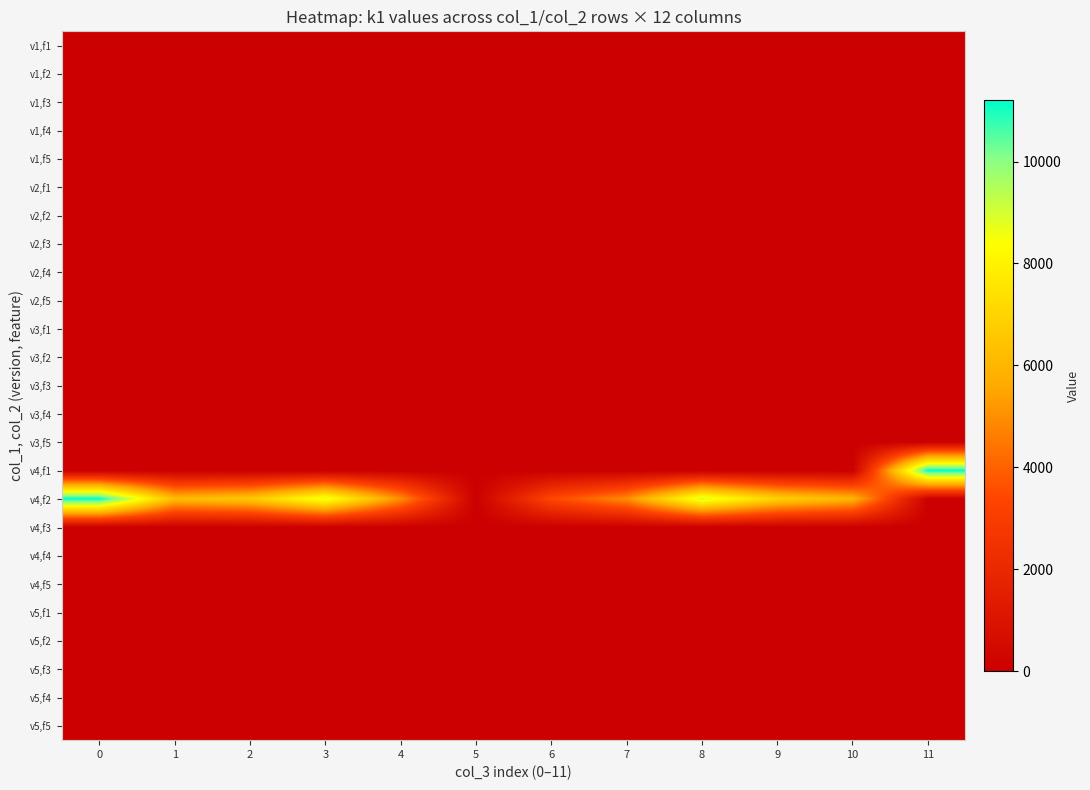

At how many categories does at least one series exceed 6644?

5